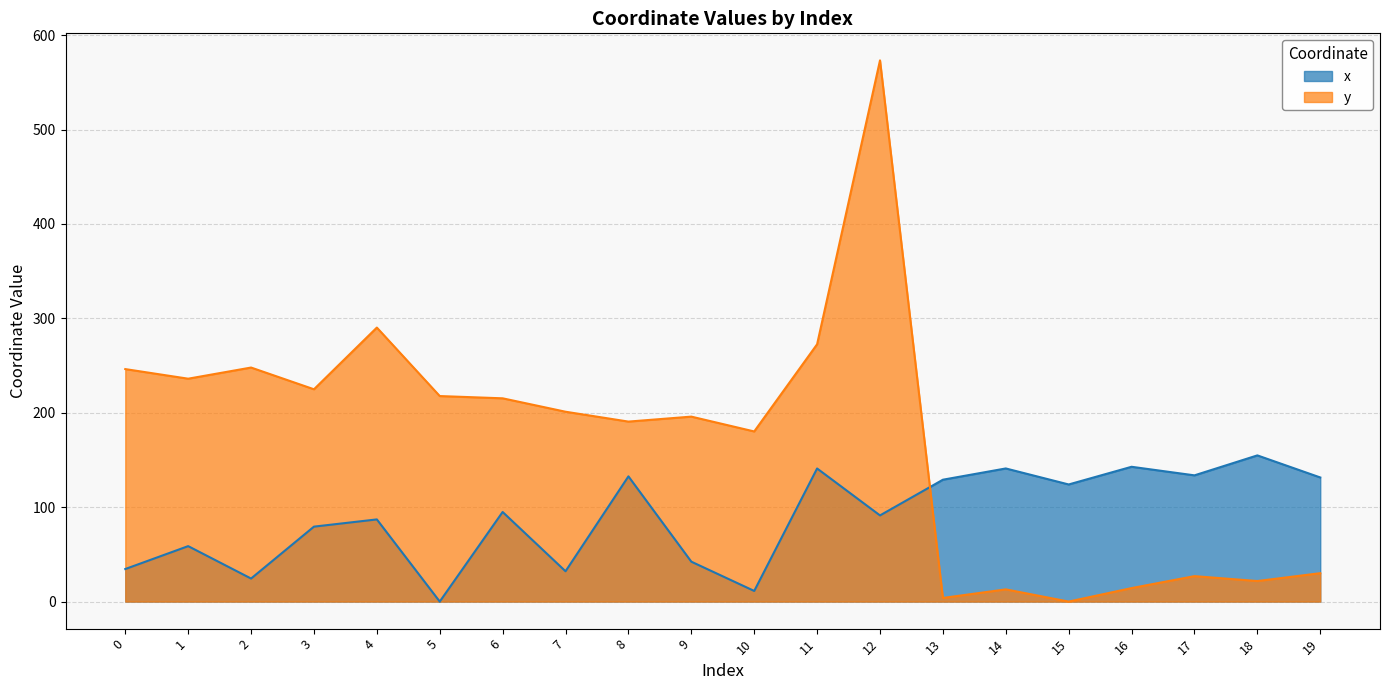

Where is x nearest to the value 77?

3